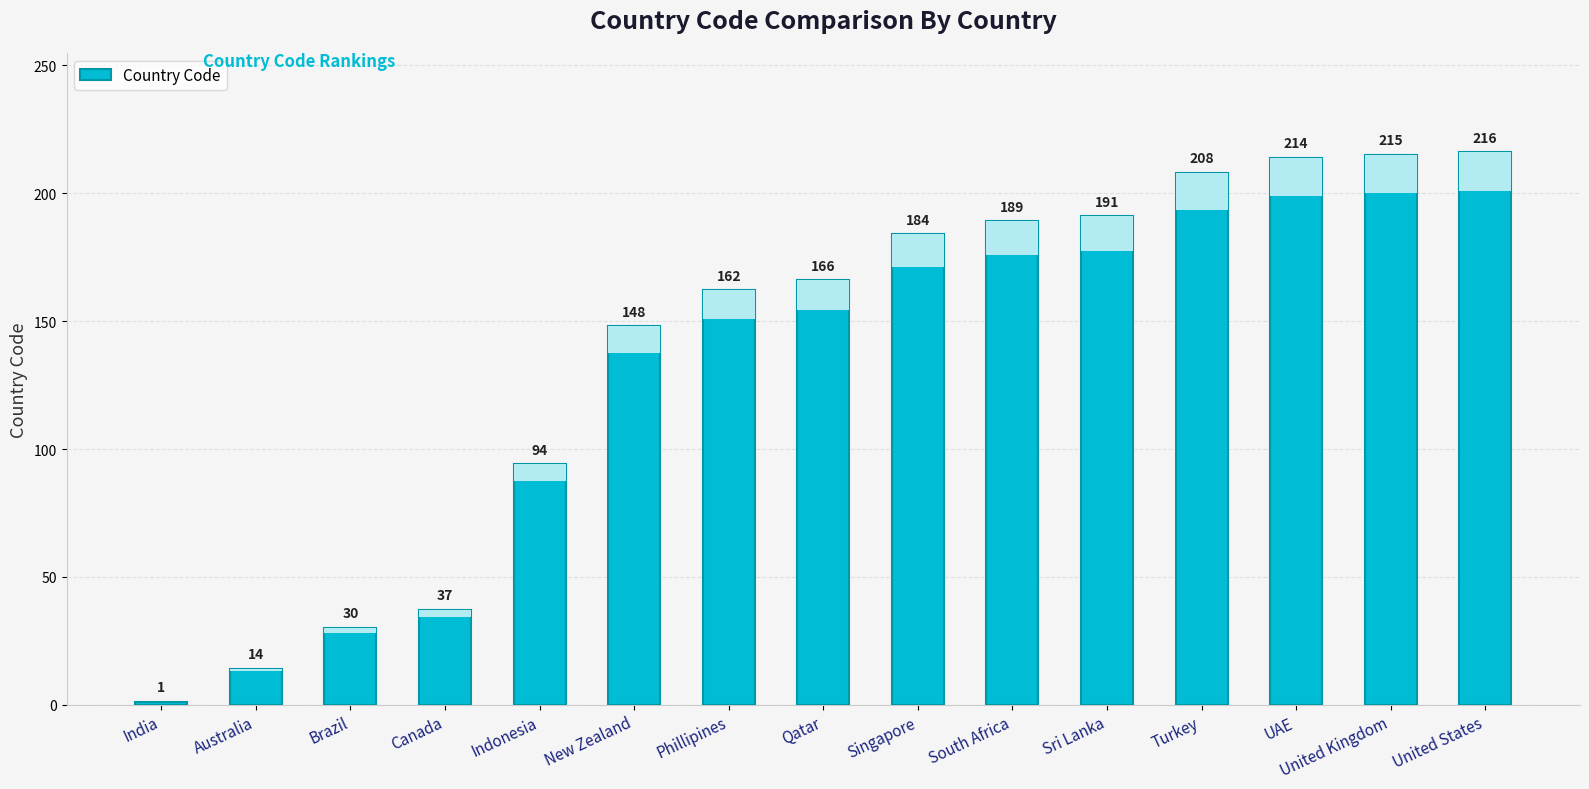

What is the sum of all values?

2069